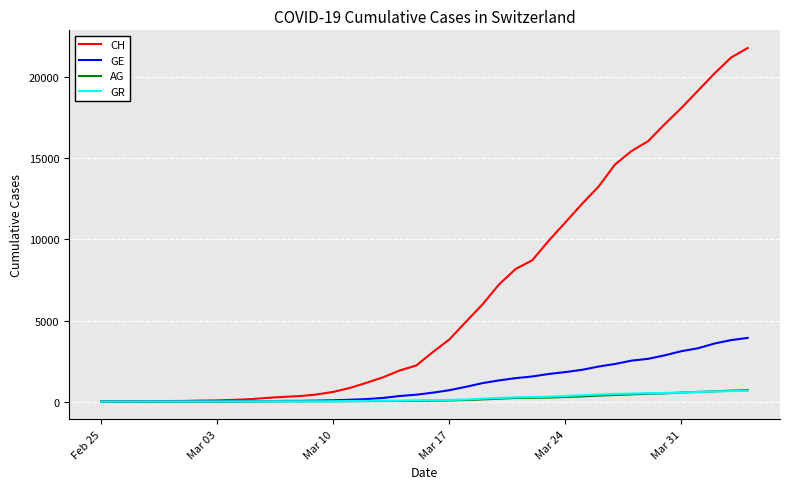

What is the difference between the maximum and minimum values in the GR series?

657